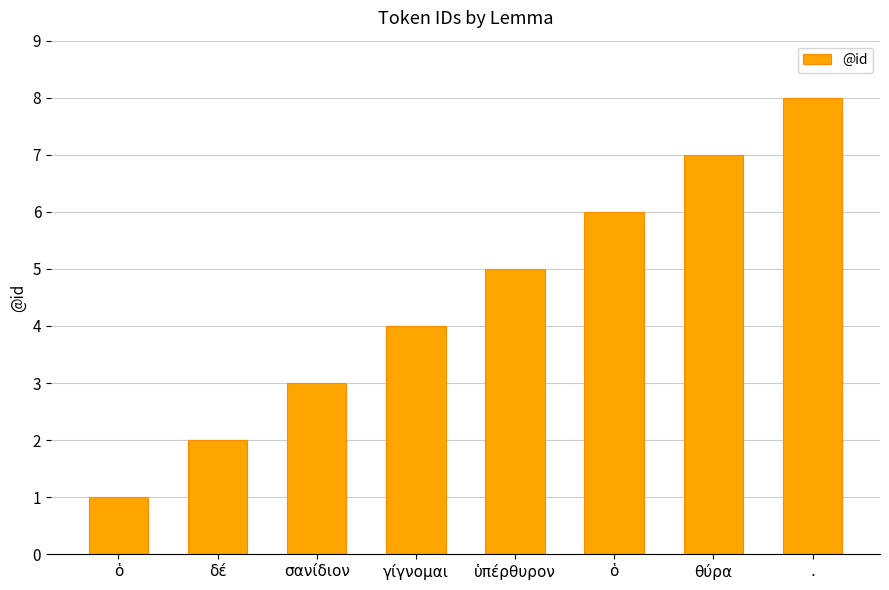

List the labels in order of value, smallest first.

ὁ, δέ, σανίδιον, γίγνομαι, ὑπέρθυρον, ὁ, θύρα, .